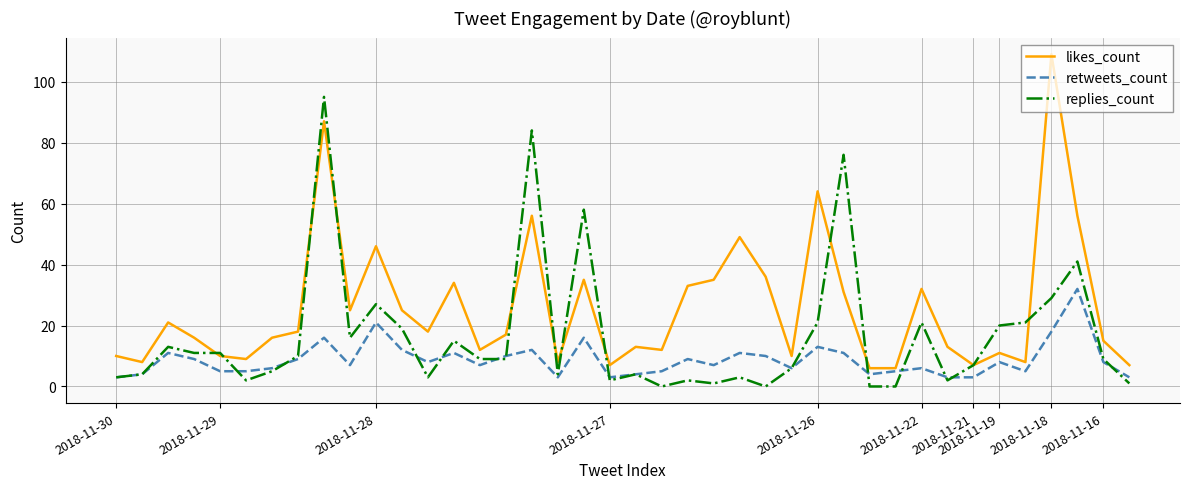

Which series ends up on top after the final intersection of replies_count and likes_count?

likes_count